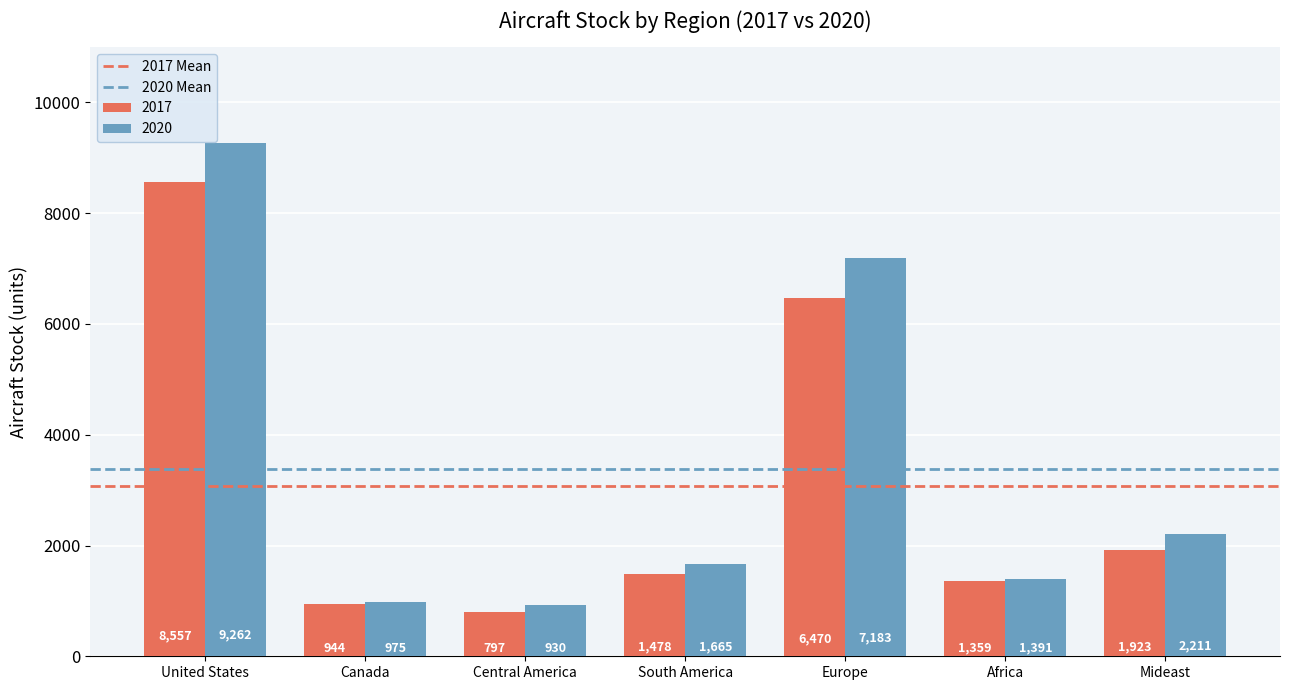

Is the value of 2020 at United States greater than the value of 2017 at Central America?

Yes